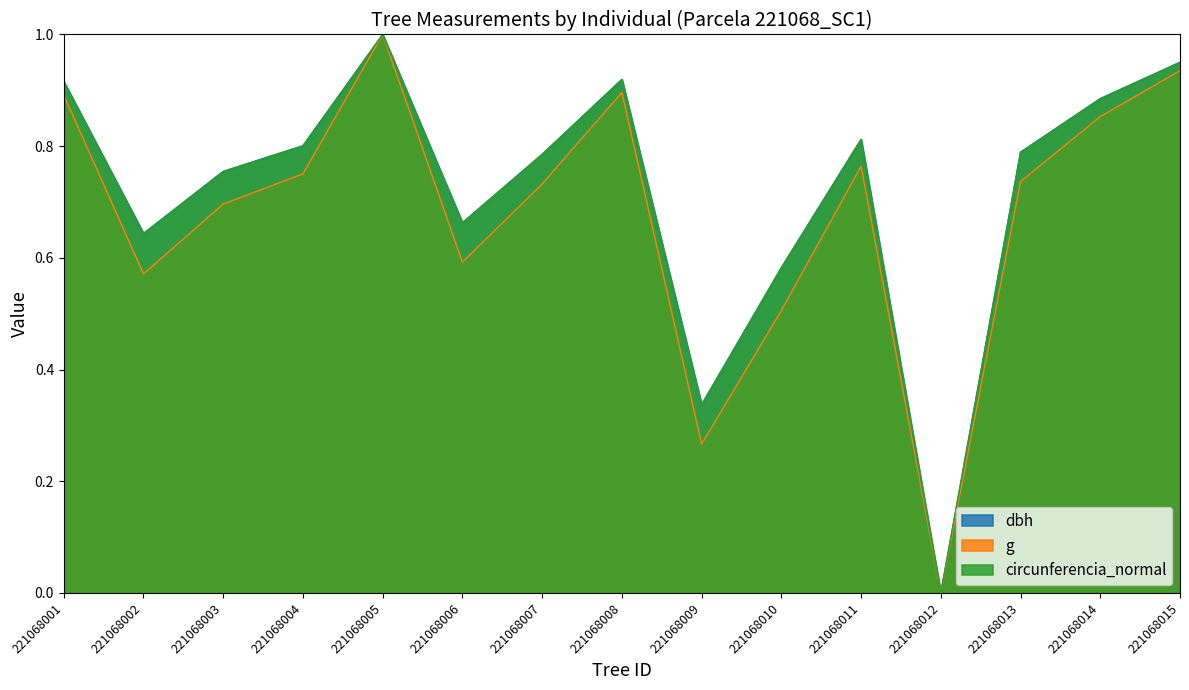

List the labels in order of circunferencia_normal value, largest first.

221068005, 221068015, 221068008, 221068001, 221068014, 221068011, 221068004, 221068013, 221068007, 221068003, 221068006, 221068002, 221068010, 221068009, 221068012